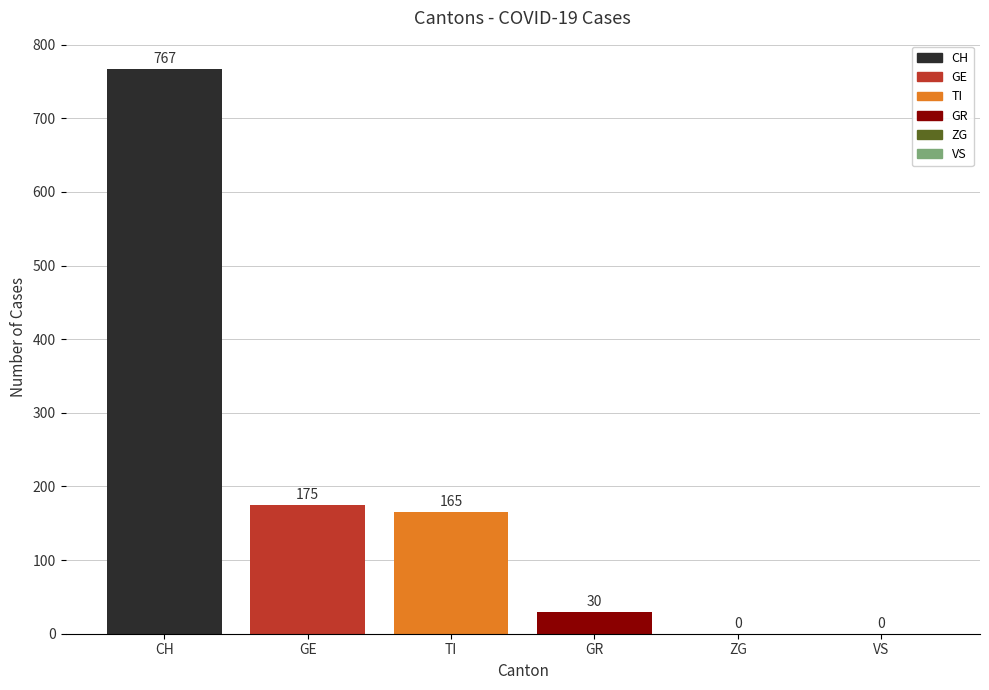

Count the number of data series in this chart.

6